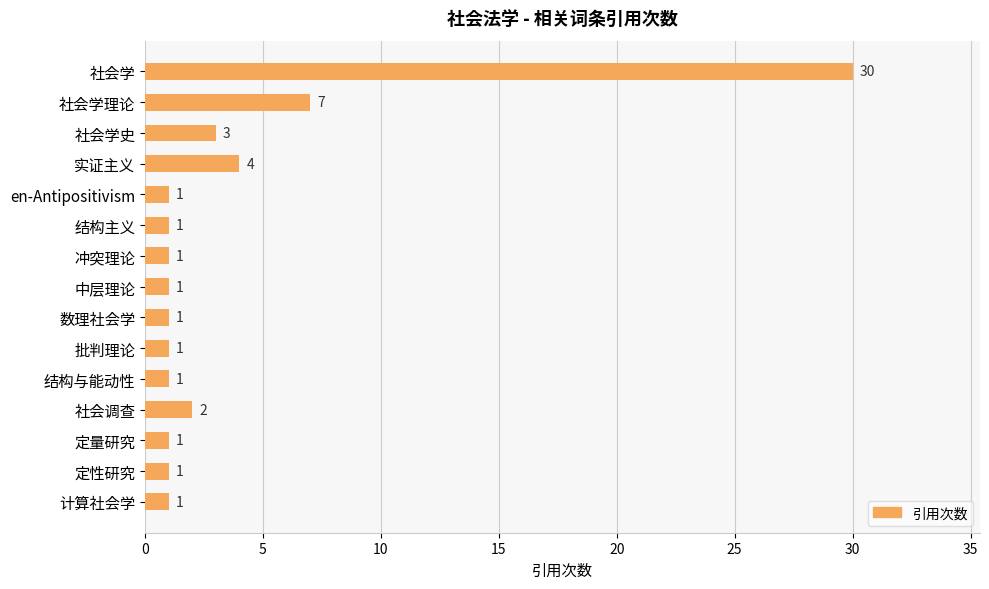

True or false: the data shows 8 at 社会学.

False